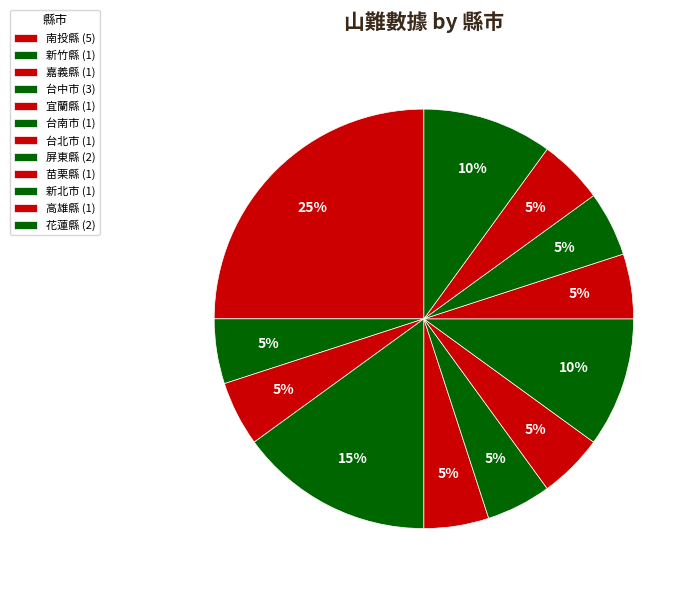

Count the number of slices in the pie.

12